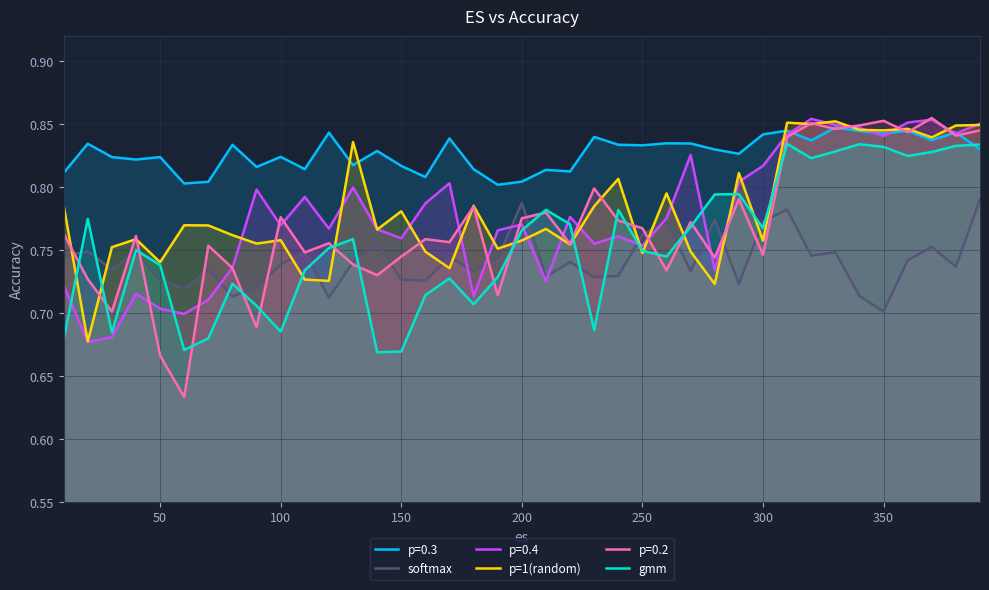

What is the lowest value of the gmm series?

0.7